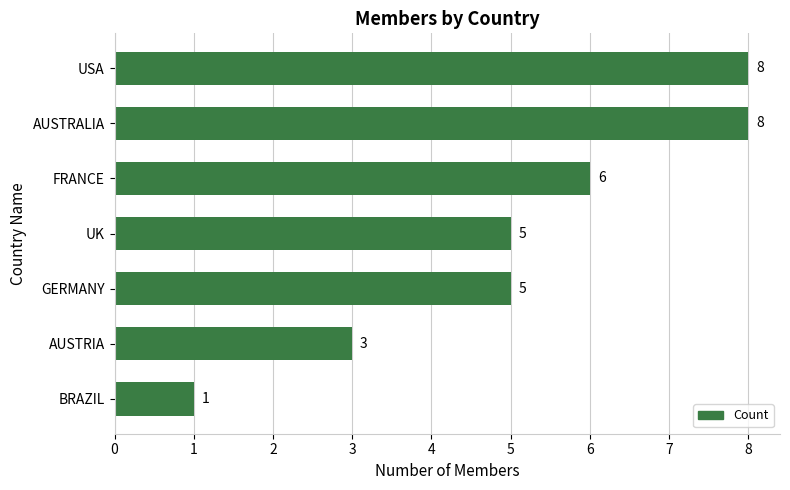

Reading bottom to top, extract all data points from this chart.

BRAZIL=1	AUSTRIA=3	GERMANY=5	UK=5	FRANCE=6	AUSTRALIA=8	USA=8